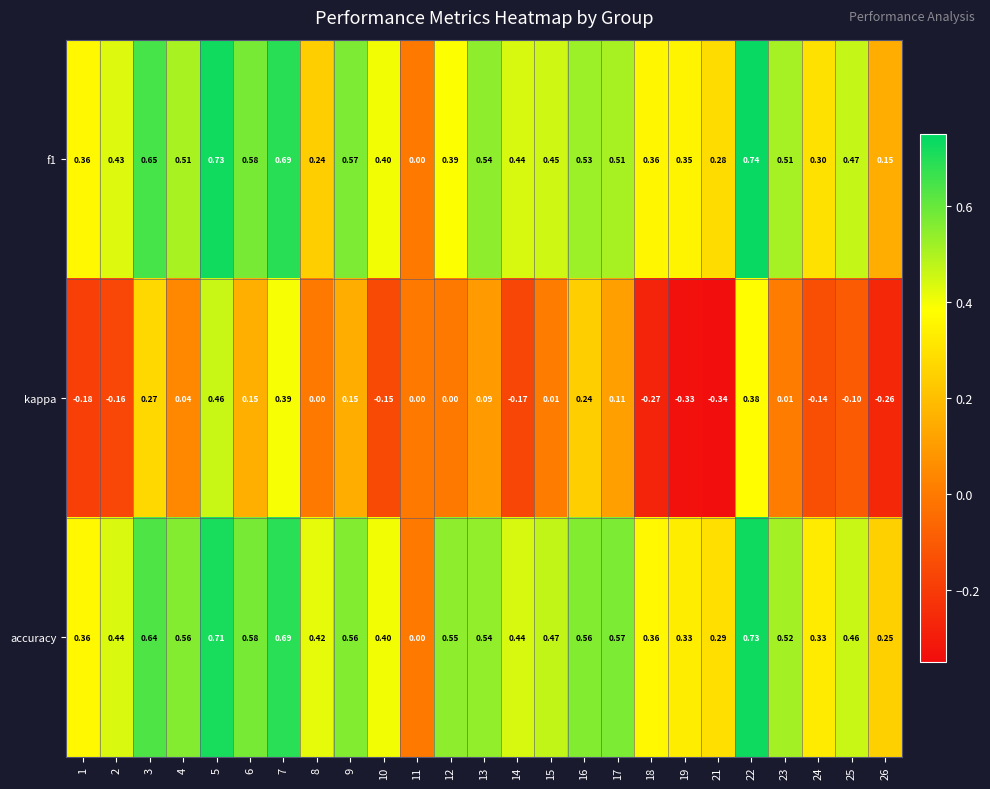

Between 5 and 10, which series saw the biggest shift?

kappa